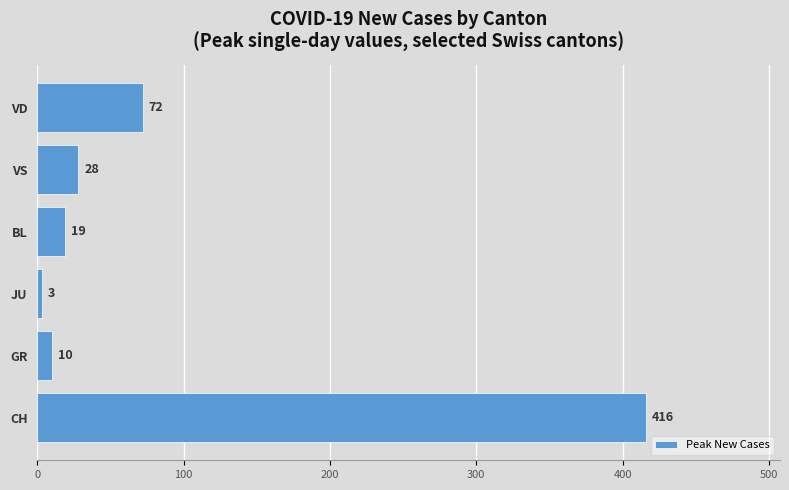

At which label is the value closest to 209?

VD